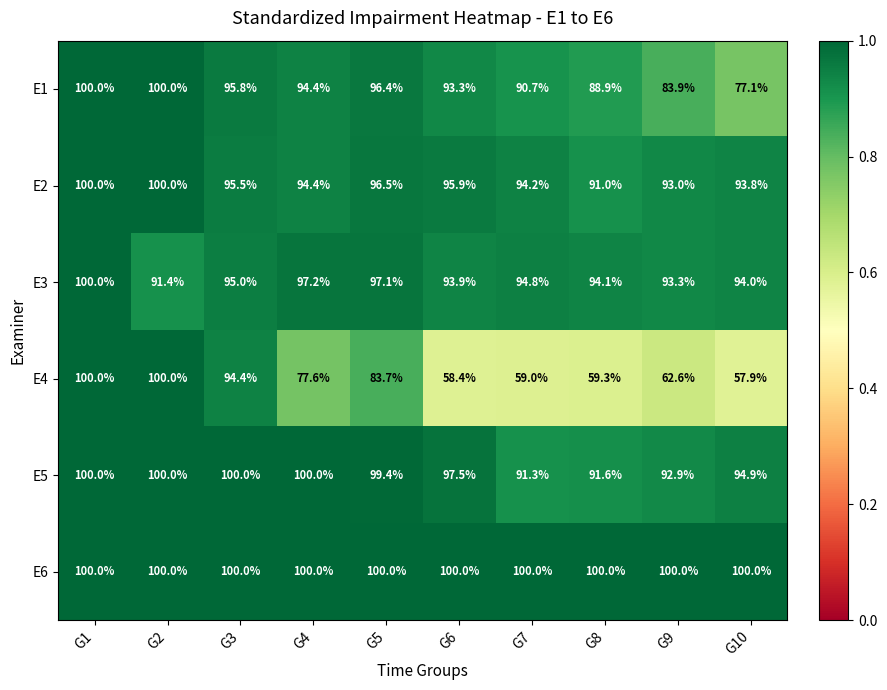

What is the spread (max minus min) of values at G6?

41.6